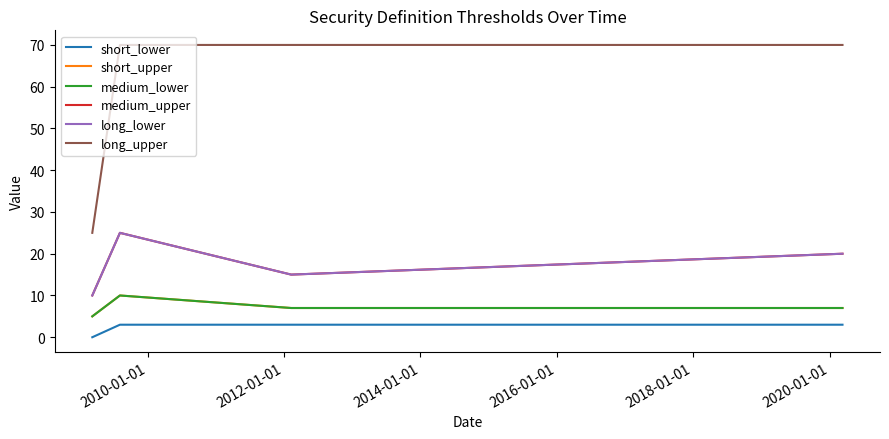

How many lines are shown in the chart?

6